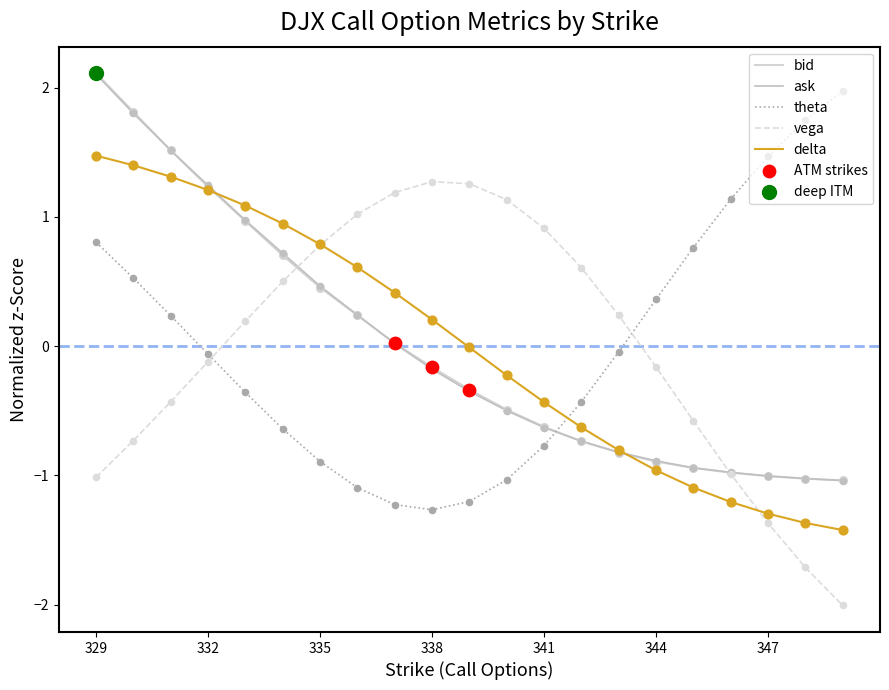

Does the chart have visible grid lines?

No